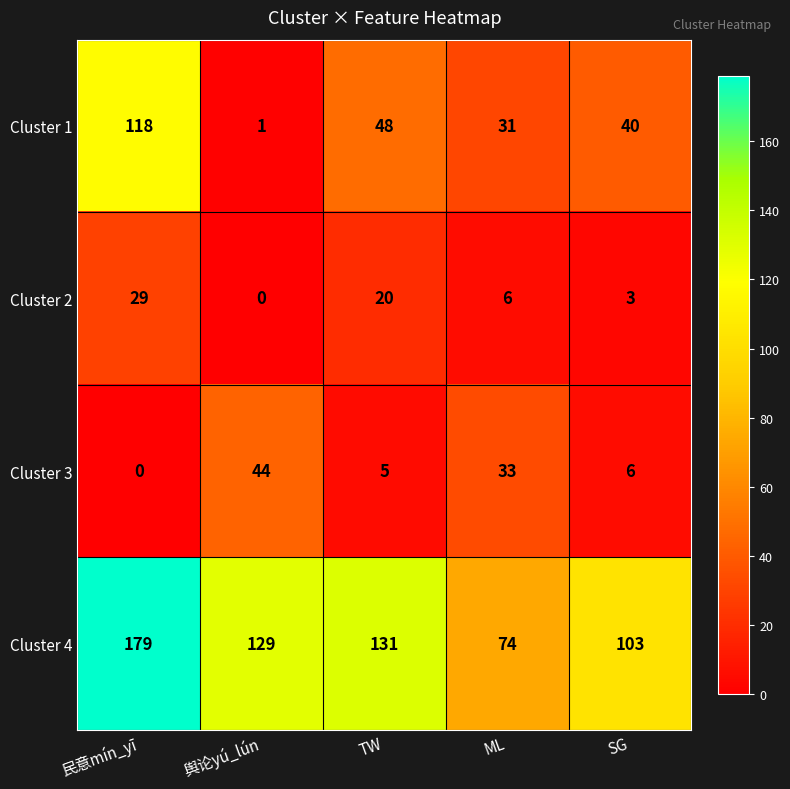

At which label does Cluster 1 reach its minimum?

舆论yú_lún